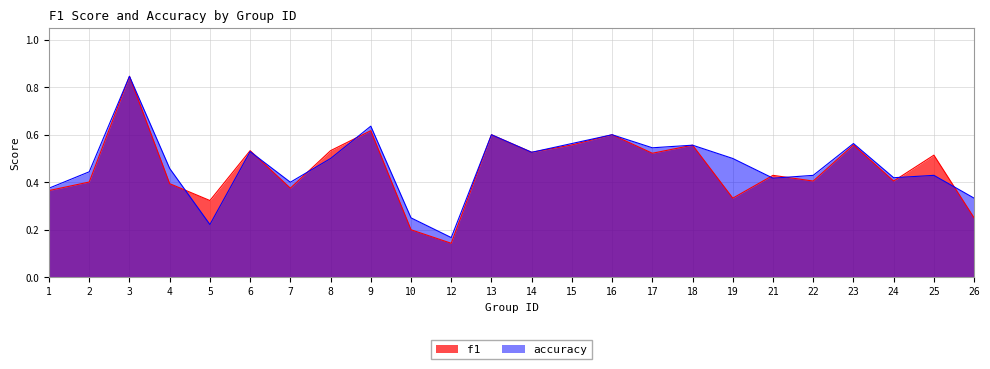

Between which two adjacent categories do f1 and accuracy first intersect?

4 and 5